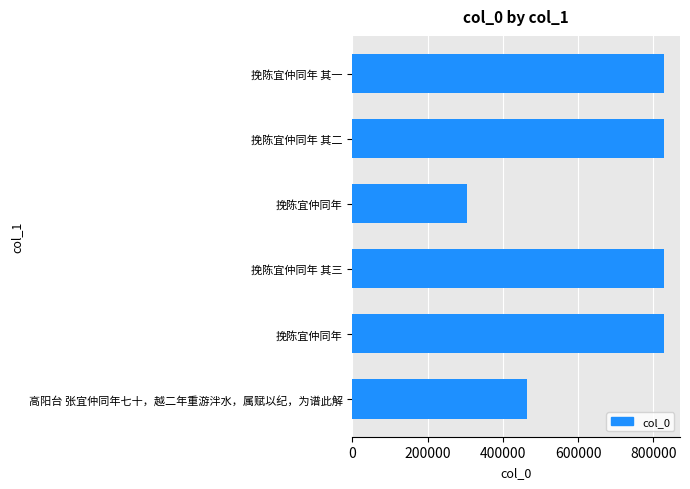

How many bars are there in total?

6